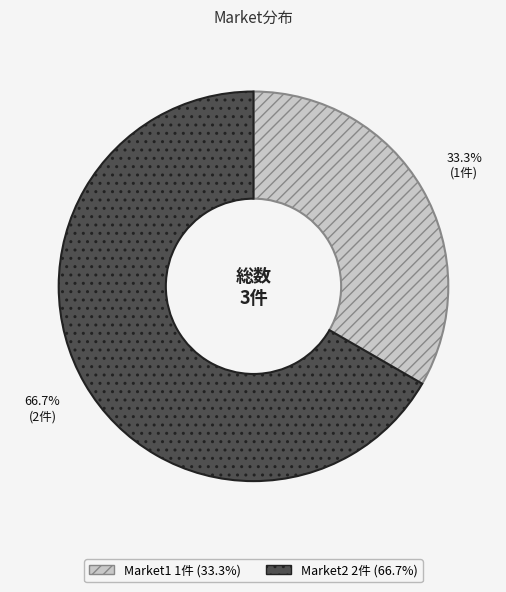

What is the majority slice?

Market2